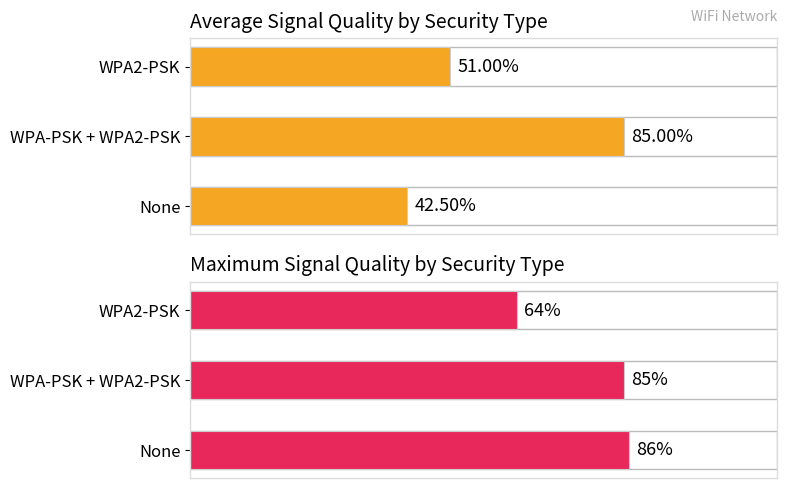

Where is Maximum Signal Quality nearest to the value 75?

WPA-PSK + WPA2-PSK